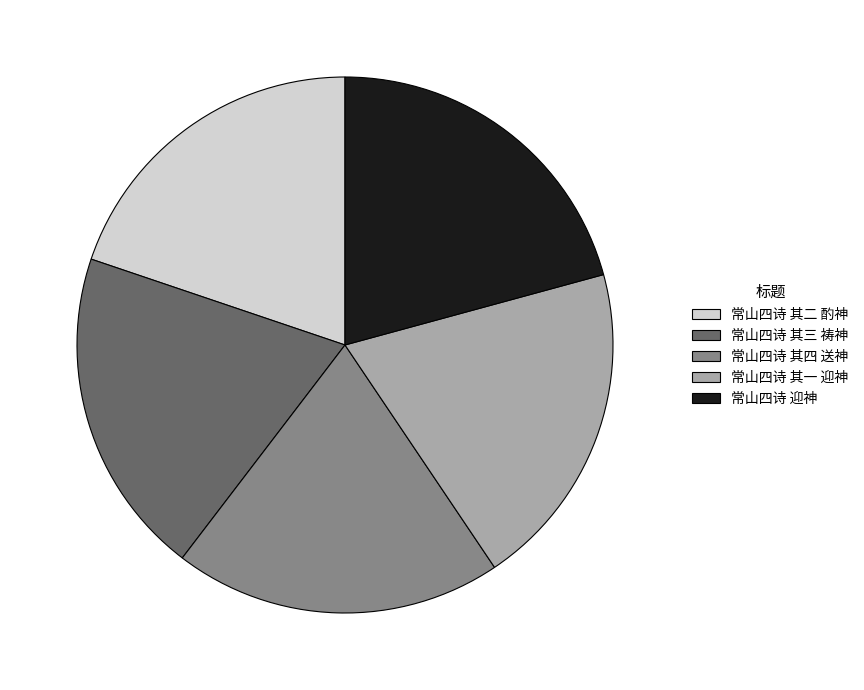

How many segments does this pie chart have?

5